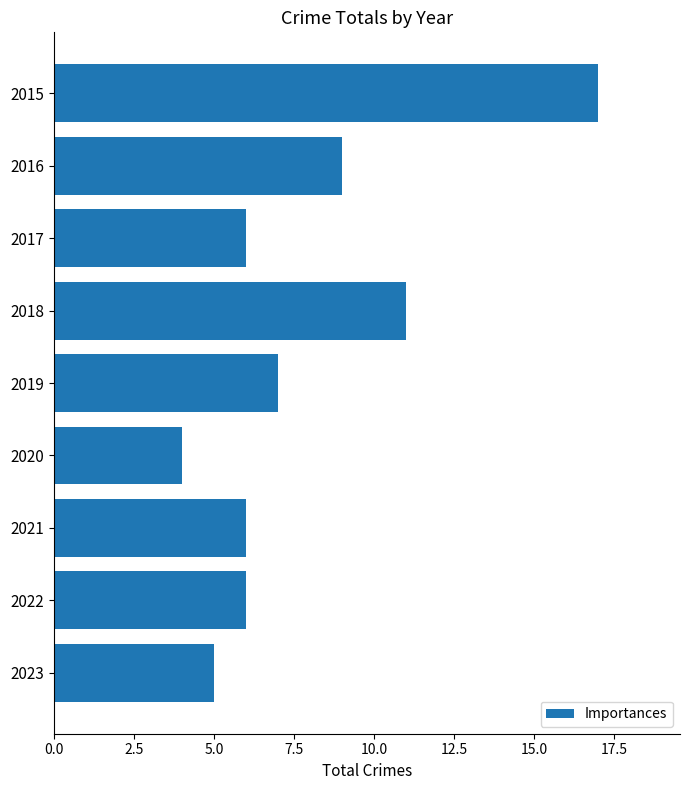

Count the number of data series in this chart.

1